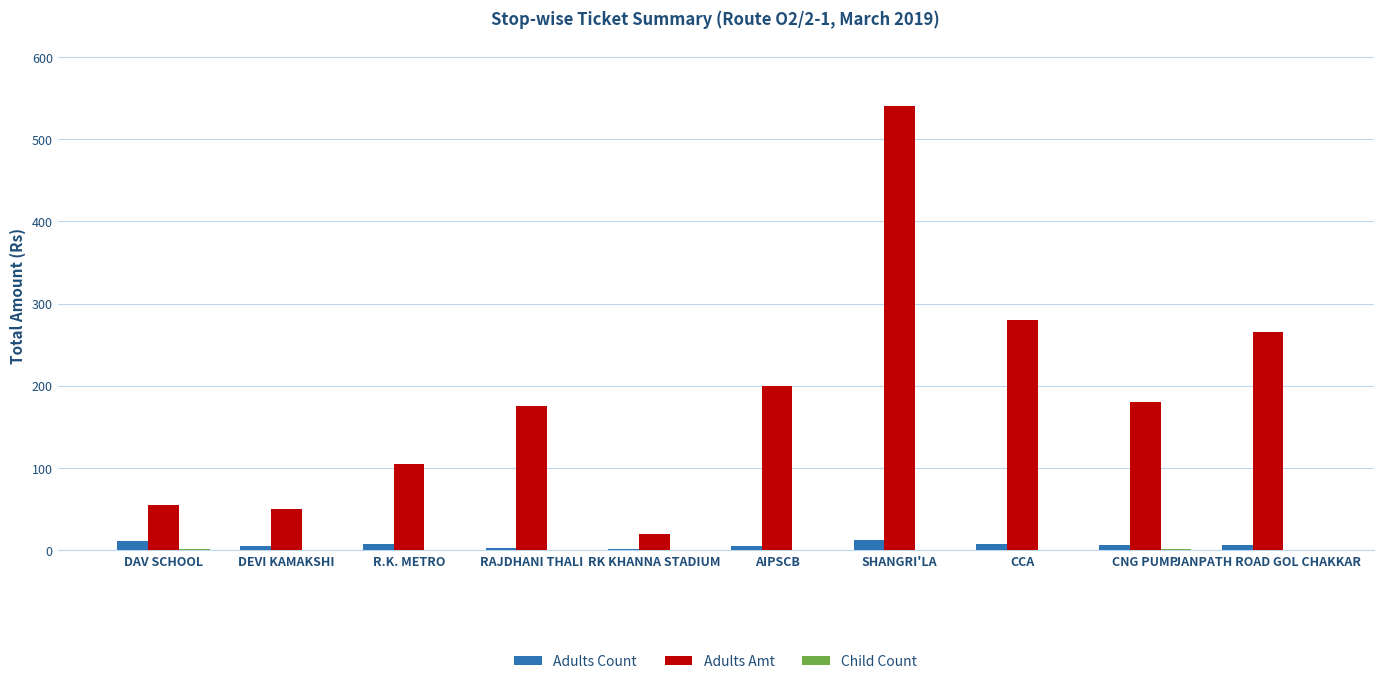

At which category is the sum across all series the highest?

SHANGRI'LA